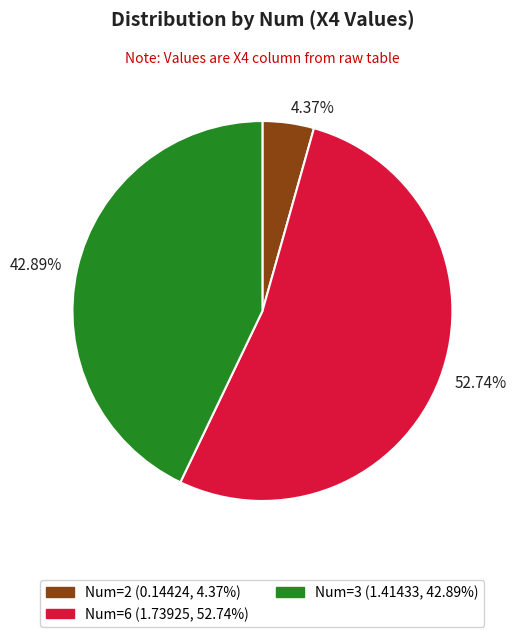

How many segments does this pie chart have?

3